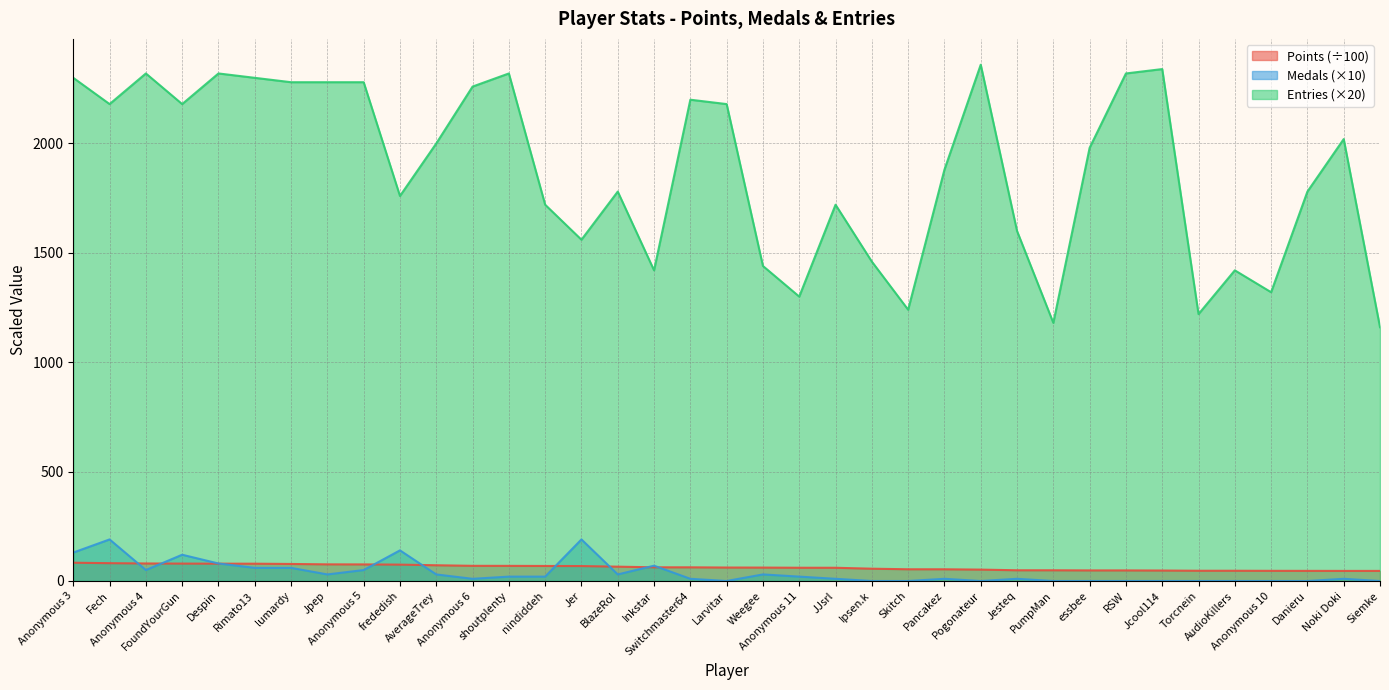

Reading left to right, what are all the values shown in this chart?

Points: Anonymous 3=83.5	Fech=81.4	Anonymous 4=80.1	FoundYourGun=79.5	Despin=79.2	Rimato13=79.1	lumardy=77.8	Jpep=76.0	Anonymous 5=75.8	frededish=74.8	AverageTrey=71.9	Anonymous 6=69.4	shoutplenty=69.2	nindiddeh=68.7	Jer=68.3	BlazeRol=65.5	Inkstar=62.5	Switchmaster64=62.5	Larvitar=61.5	Weegee=61.3	Anonymous 11=60.6	JJsrl=60.5	Ipsen.k=56.2	Skitch=53.6	Pancakez=53.5	Pogonateur=52.0	Jesteq=49.0	PumpMan=49.0	essbee=48.4	RSW=48.3	Jcool114=47.8	Torcnein=46.8	AudioKillers=46.8	Anonymous 10=46.5	Danieru=46.3	Noki Doki=46.1	Siemke=46.1
Medals: Anonymous 3=130.0	Fech=190.0	Anonymous 4=50.0	FoundYourGun=120.0	Despin=80.0	Rimato13=60.0	lumardy=60.0	Jpep=30.0	Anonymous 5=50.0	frededish=140.0	AverageTrey=30.0	Anonymous 6=10.0	shoutplenty=20.0	nindiddeh=20.0	Jer=190.0	BlazeRol=30.0	Inkstar=70.0	Switchmaster64=10.0	Larvitar=0.0	Weegee=30.0	Anonymous 11=20.0	JJsrl=10.0	Ipsen.k=0.0	Skitch=0.0	Pancakez=10.0	Pogonateur=0.0	Jesteq=10.0	PumpMan=0.0	essbee=0.0	RSW=0.0	Jcool114=0.0	Torcnein=0.0	AudioKillers=0.0	Anonymous 10=0.0	Danieru=0.0	Noki Doki=10.0	Siemke=0.0
Entries: Anonymous 3=2300.0	Fech=2180.0	Anonymous 4=2320.0	FoundYourGun=2180.0	Despin=2320.0	Rimato13=2300.0	lumardy=2280.0	Jpep=2280.0	Anonymous 5=2280.0	frededish=1760.0	AverageTrey=2000.0	Anonymous 6=2260.0	shoutplenty=2320.0	nindiddeh=1720.0	Jer=1560.0	BlazeRol=1780.0	Inkstar=1420.0	Switchmaster64=2200.0	Larvitar=2180.0	Weegee=1440.0	Anonymous 11=1300.0	JJsrl=1720.0	Ipsen.k=1460.0	Skitch=1240.0	Pancakez=1880.0	Pogonateur=2360.0	Jesteq=1600.0	PumpMan=1180.0	essbee=1980.0	RSW=2320.0	Jcool114=2340.0	Torcnein=1220.0	AudioKillers=1420.0	Anonymous 10=1320.0	Danieru=1780.0	Noki Doki=2020.0	Siemke=1160.0